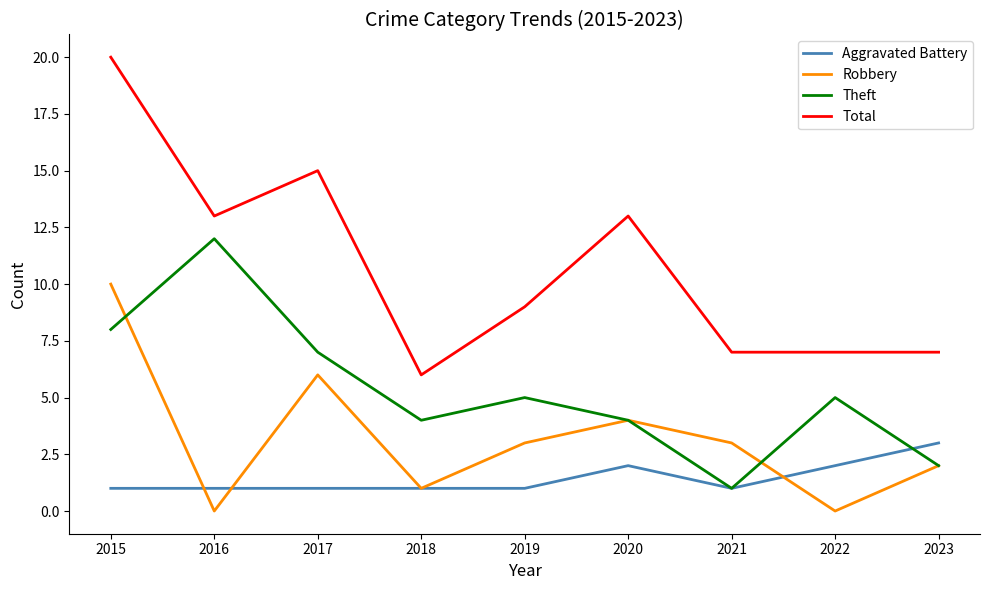

Where is the first local minimum for Total?

2016